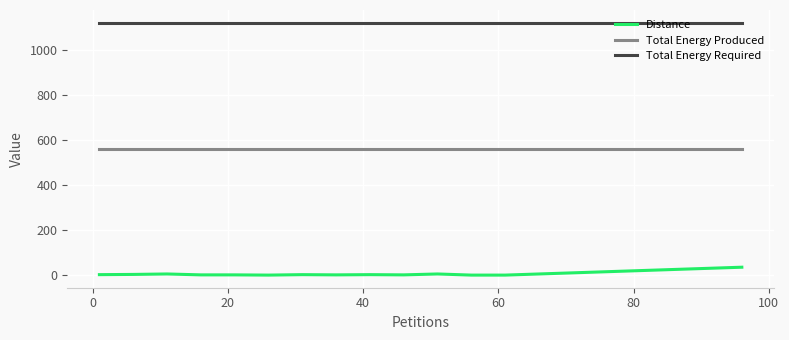

Which series has the largest total across all categories?

Total Energy Required